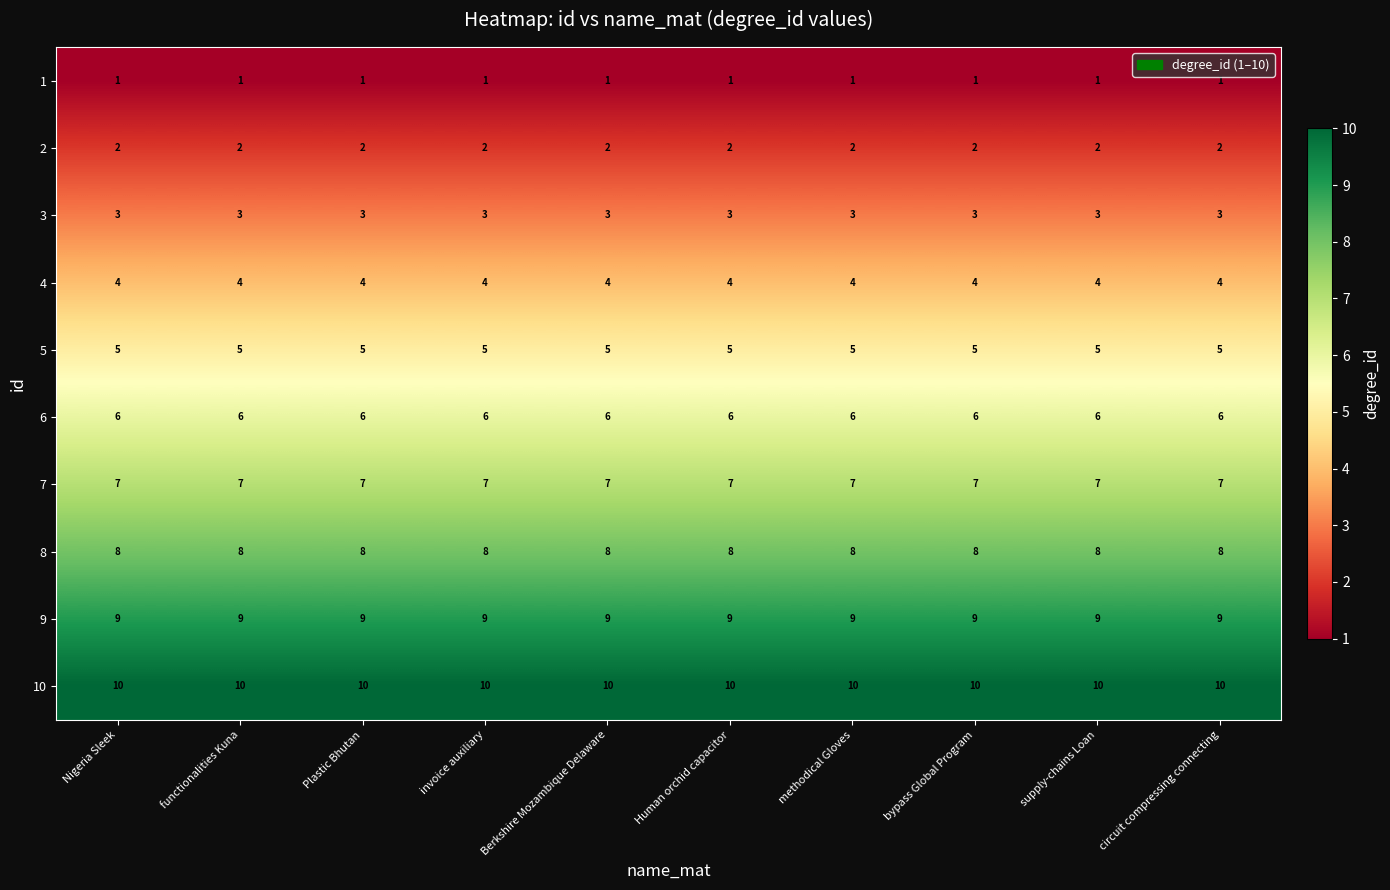

Is it true that 5 equals 5 at invoice auxiliary?

True